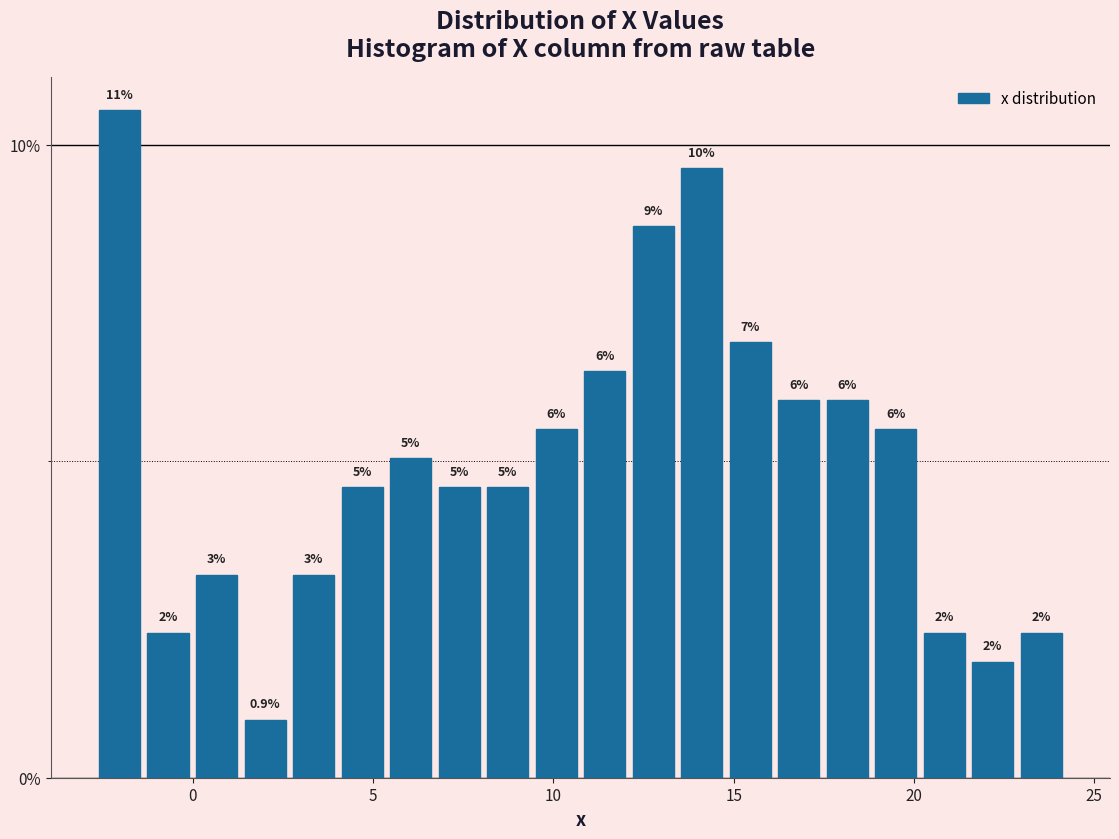

Read against the x-axis, roughly where is the centre of the tallest bar?

-2.0